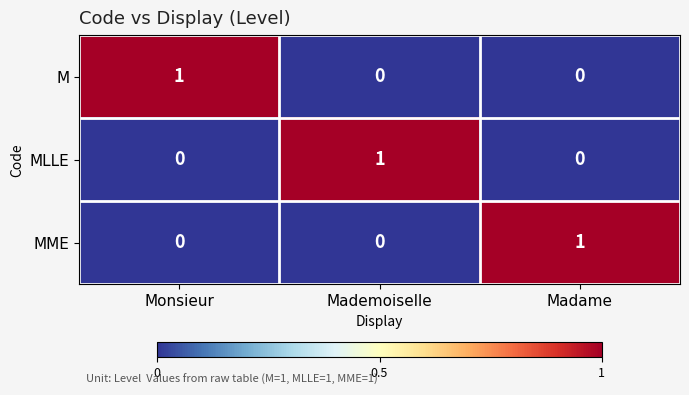

How many MLLE values are between 0 and 1?

3